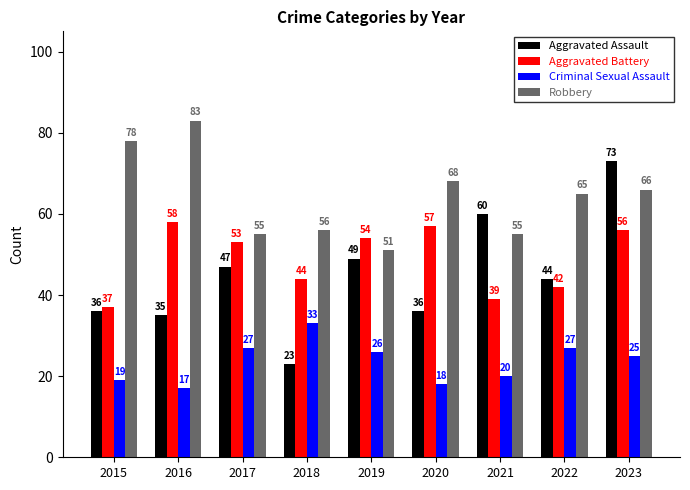

Are the bars horizontal?

No